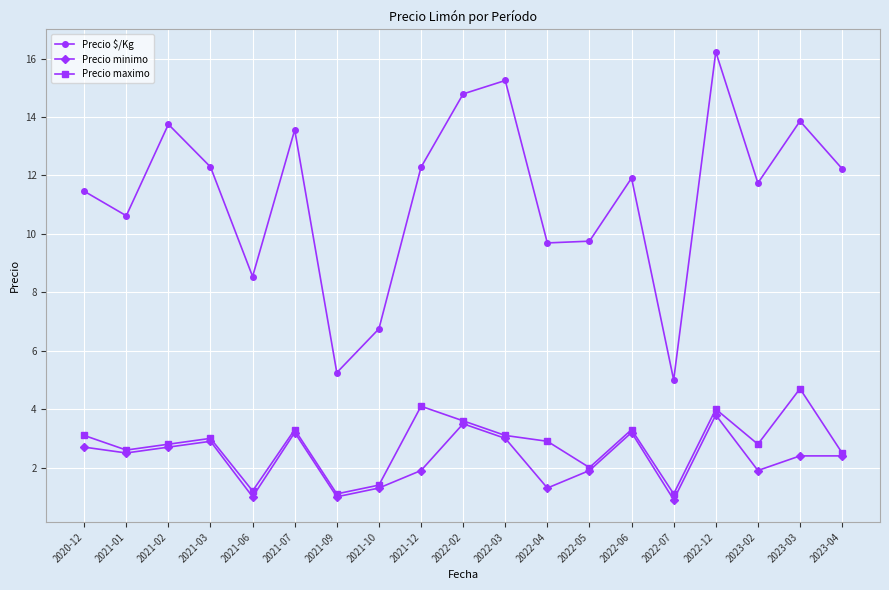

What are all the series names shown in the legend?

Precio $/Kg, Precio minimo, Precio maximo